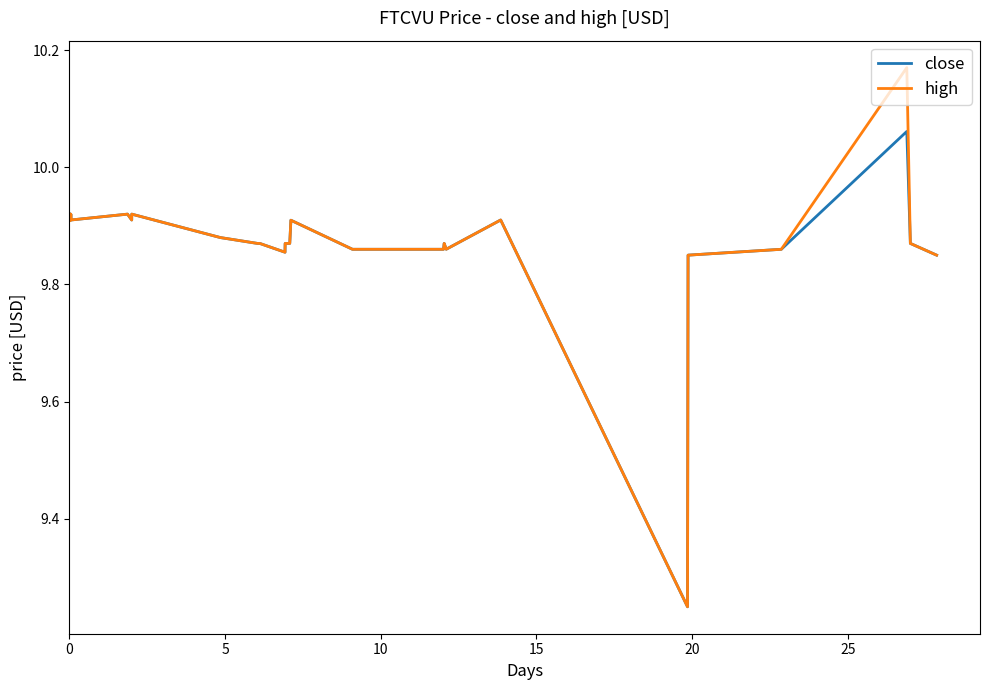

Which series has the largest range (max minus min)?

high